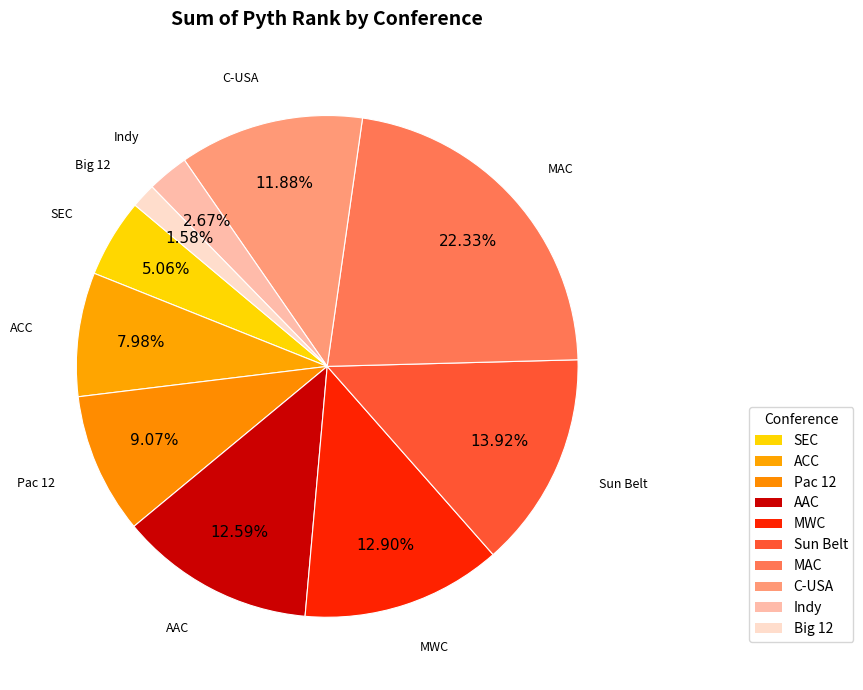

Between MAC and Indy, which is larger?

MAC